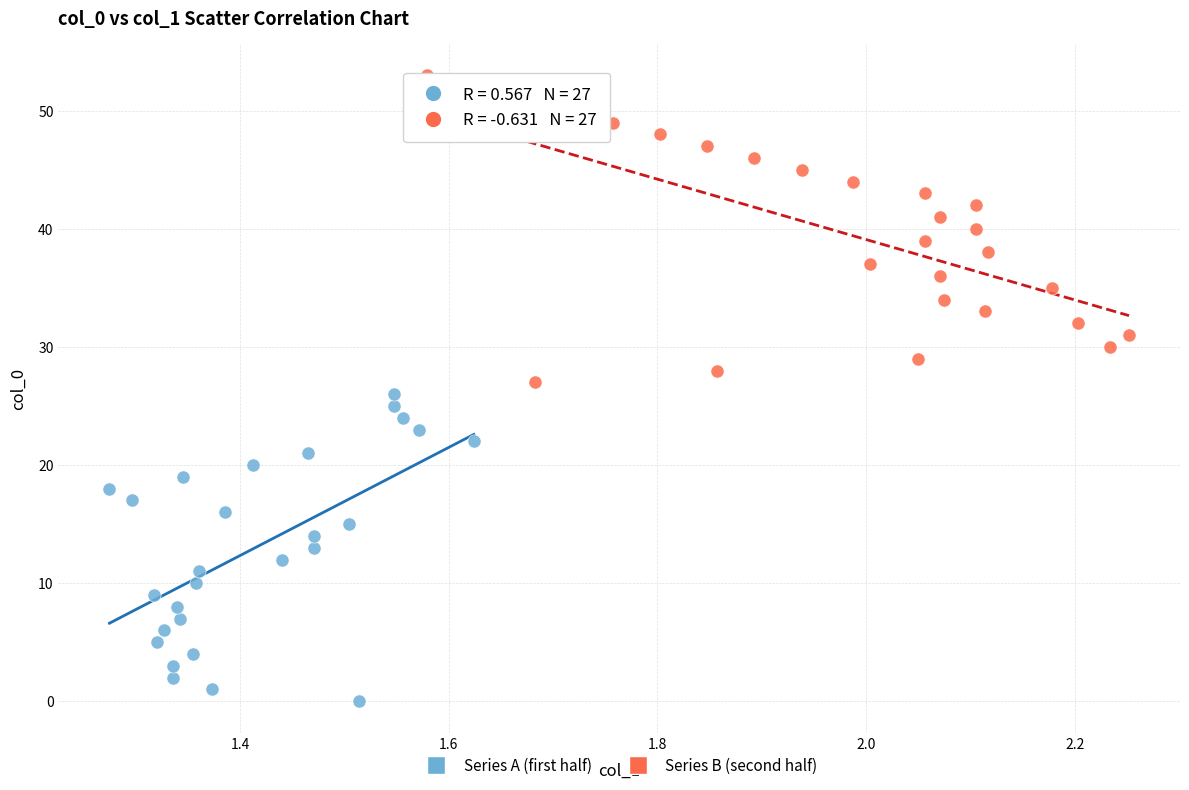

Which series reaches the minimum Y coordinate?

Series A (first half)